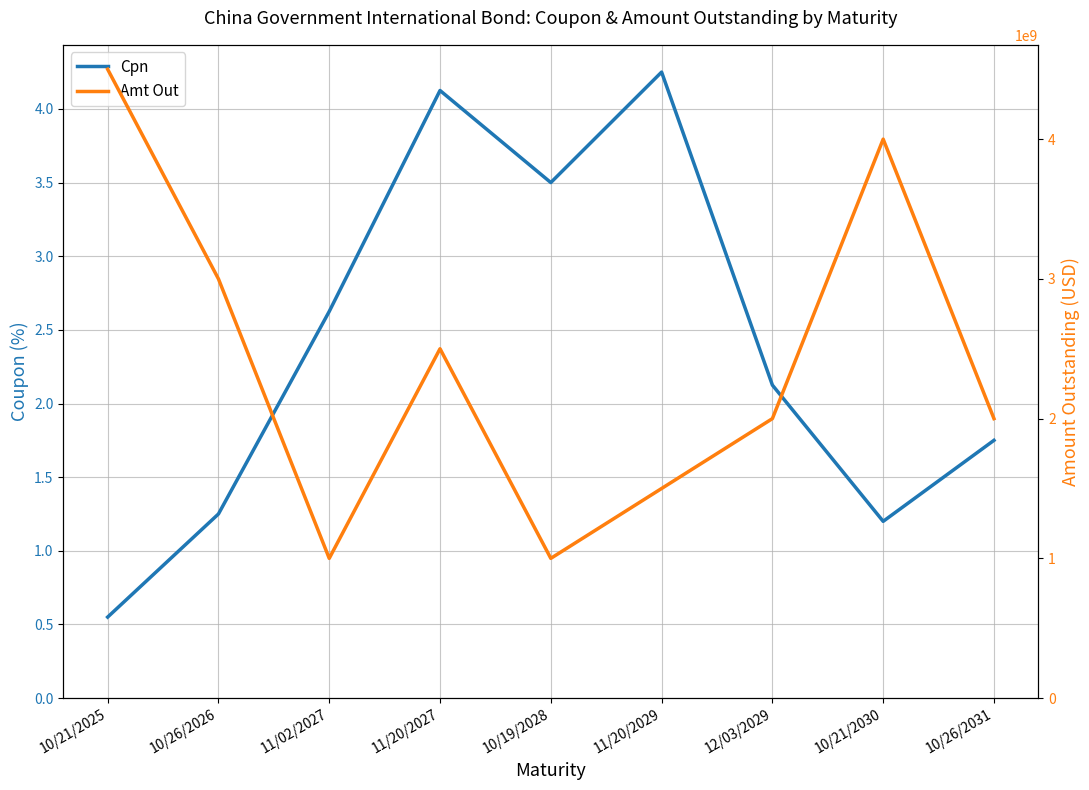

Reading left to right, what are all the values shown in this chart?

Cpn: 0.6	1.2	2.6	4.1	3.5	4.2	2.1	1.2	1.8
Amt Out: 4500000000.0	3000000000.0	1000000000.0	2500000000.0	1000000000.0	1500000000.0	2000000000.0	4000000000.0	2000000000.0